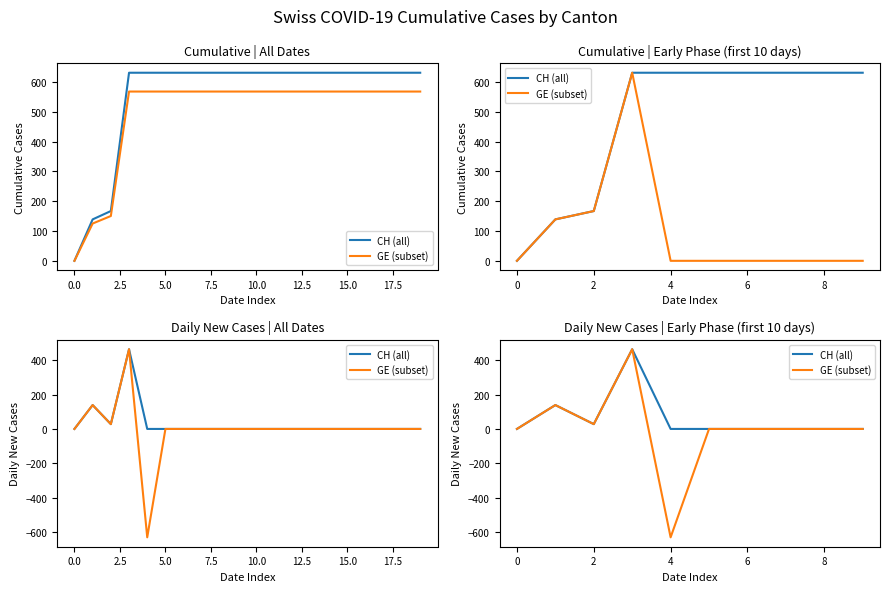

Is it true that CH (all) equals 189 at 7.5?

False